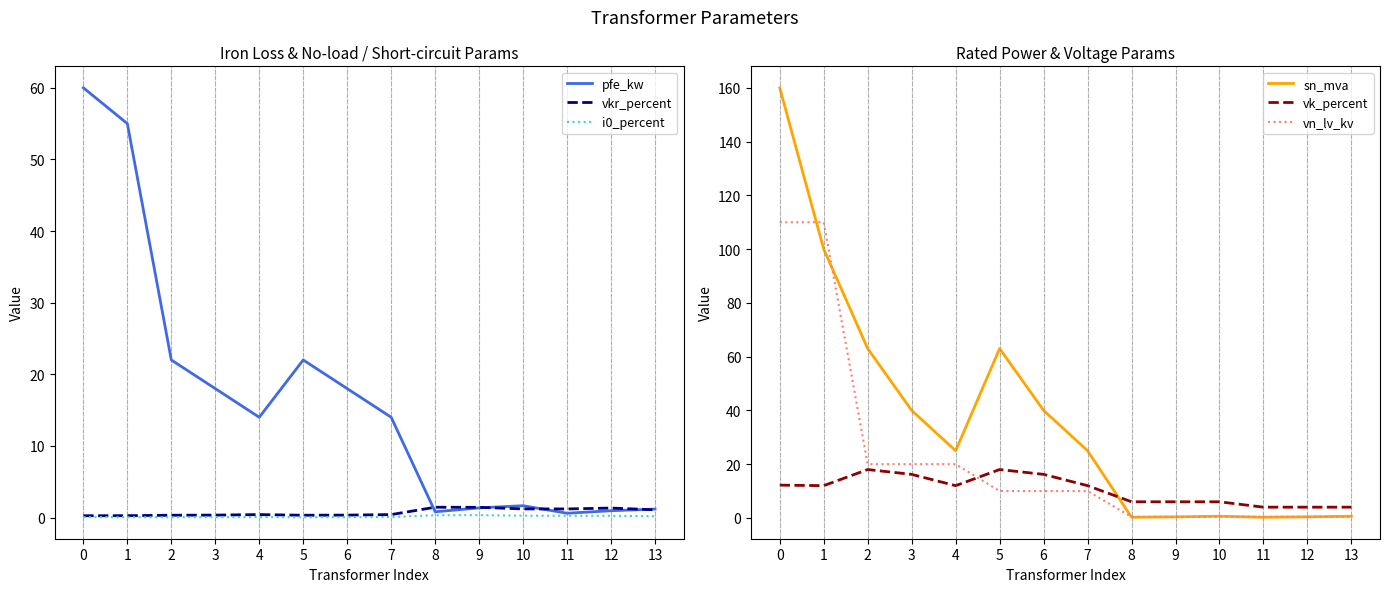

What is the total value across all series at 11?

6.7